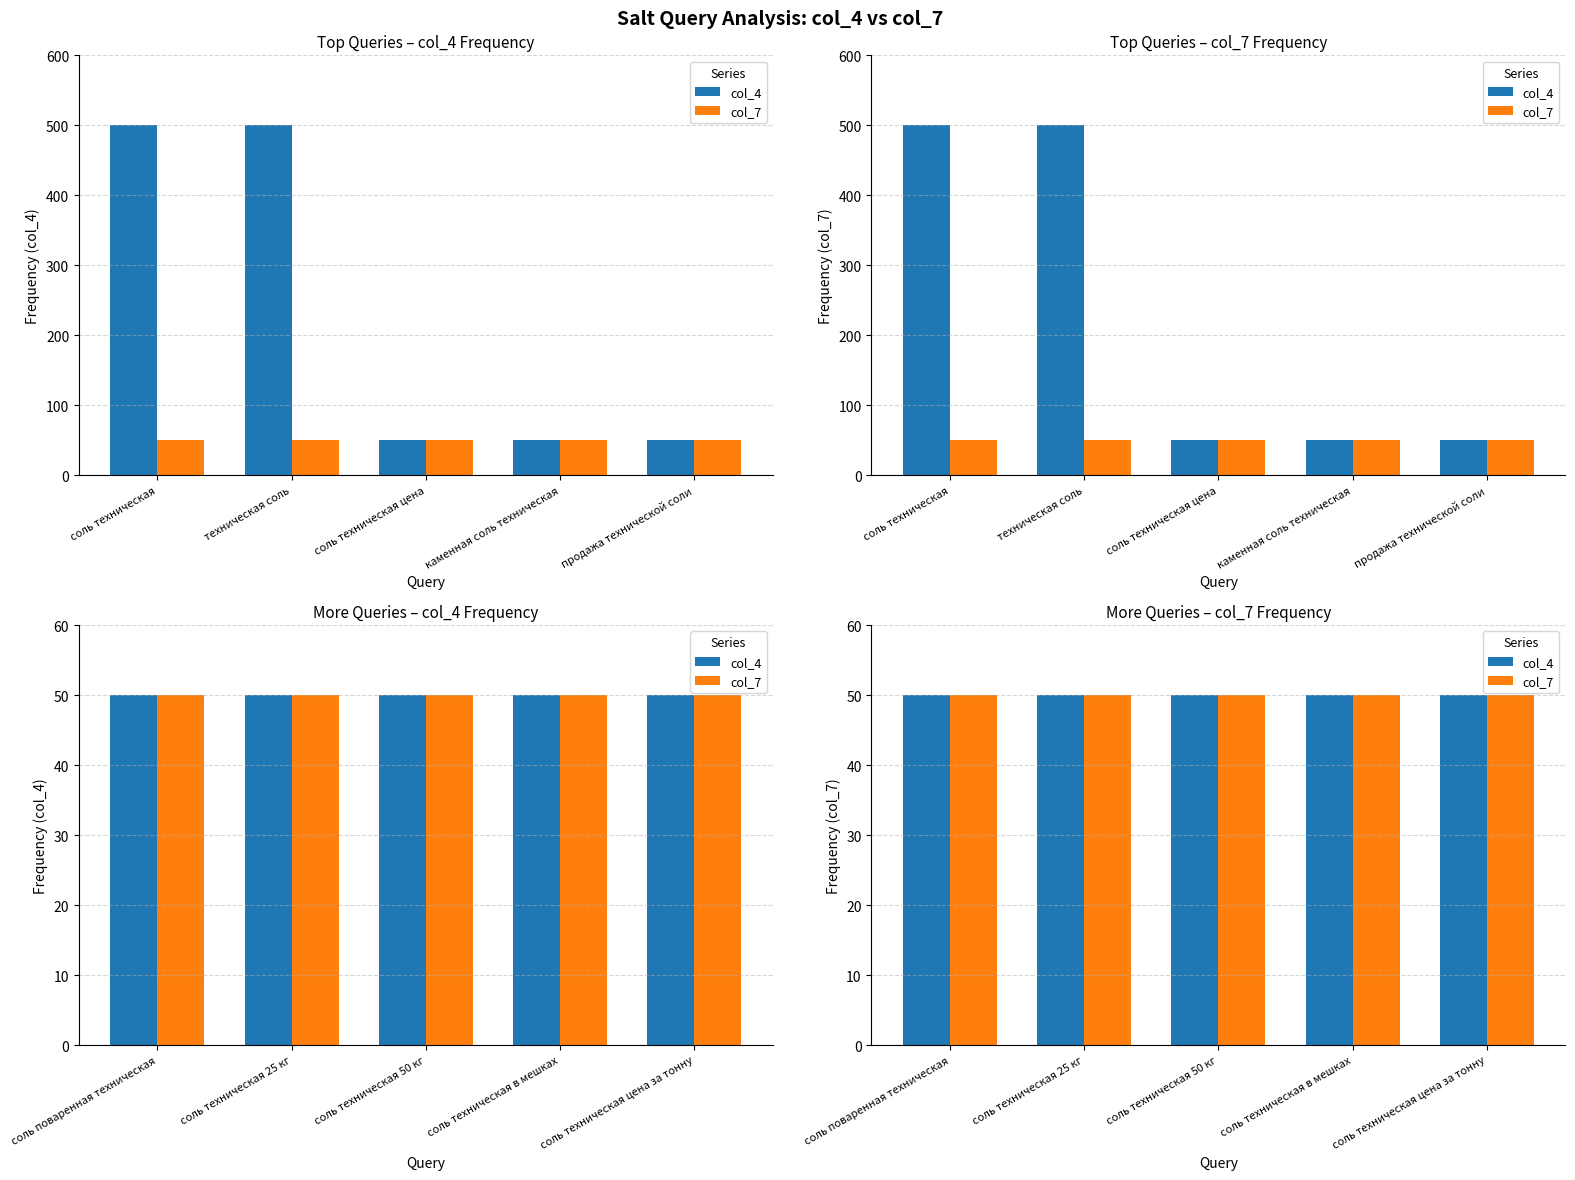

The col_7 series shows 65 at 4. True or false?

False